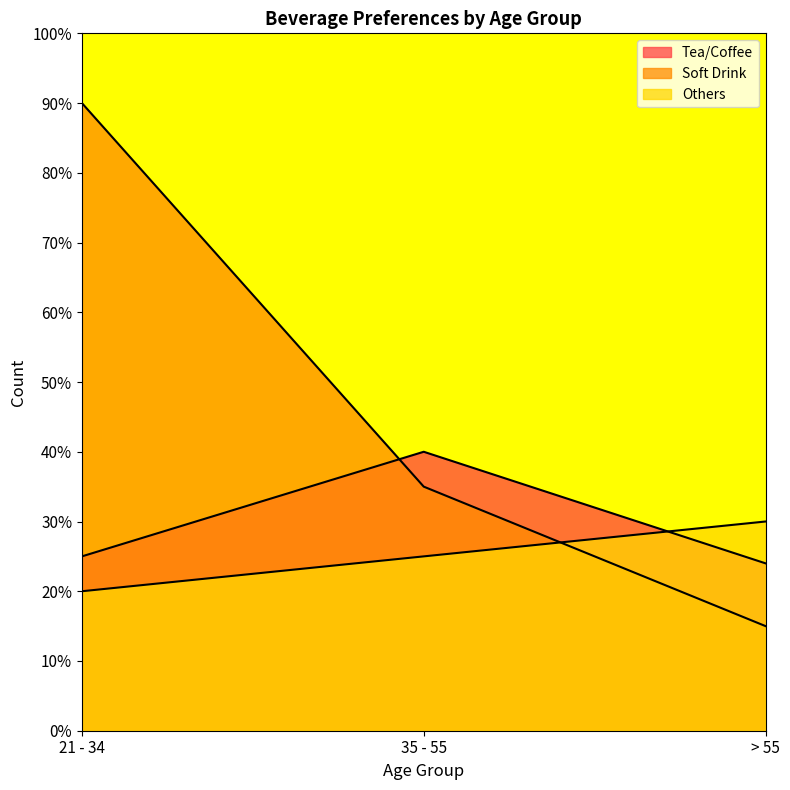

List the labels in order of Tea/Coffee value, largest first.

35 - 55, 21 - 34, > 55